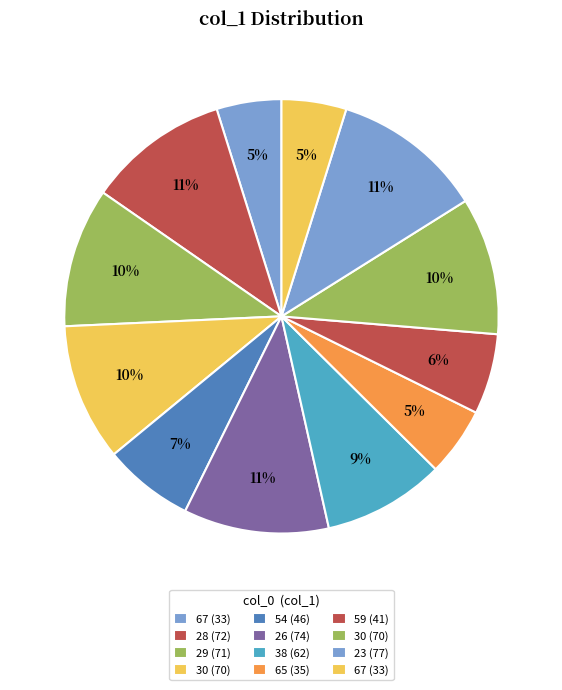

Count the number of slices in the pie.

12